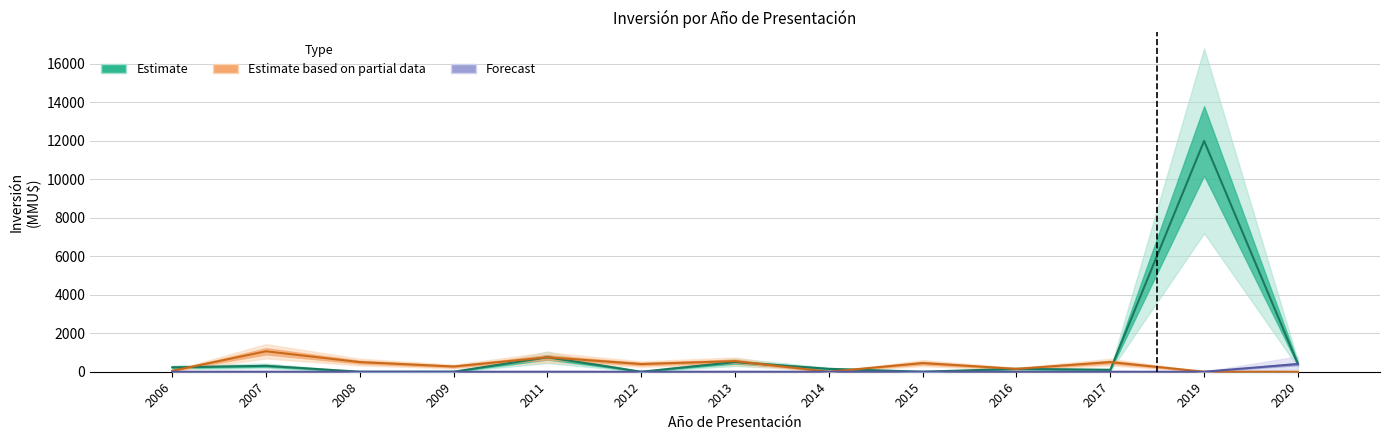

List the series in order of their peak value, lowest first.

Forecast, Estimate based on partial data, Estimate